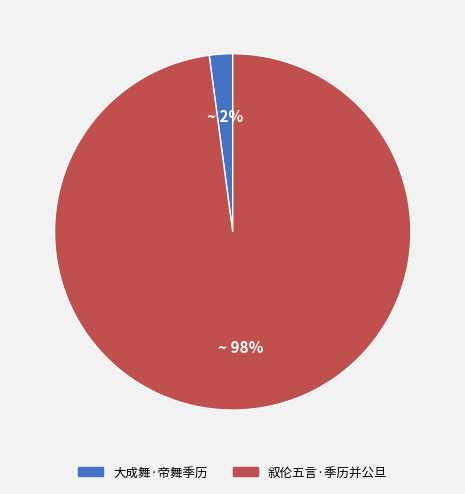

Is there a majority slice in this chart?

Yes